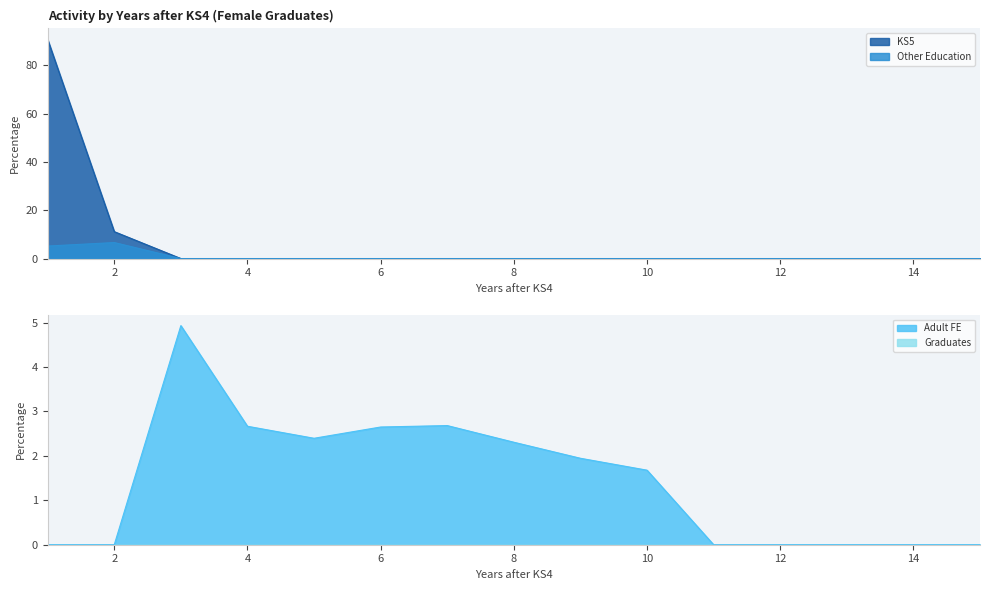

What is the sum of all Adult FE values?

21.3